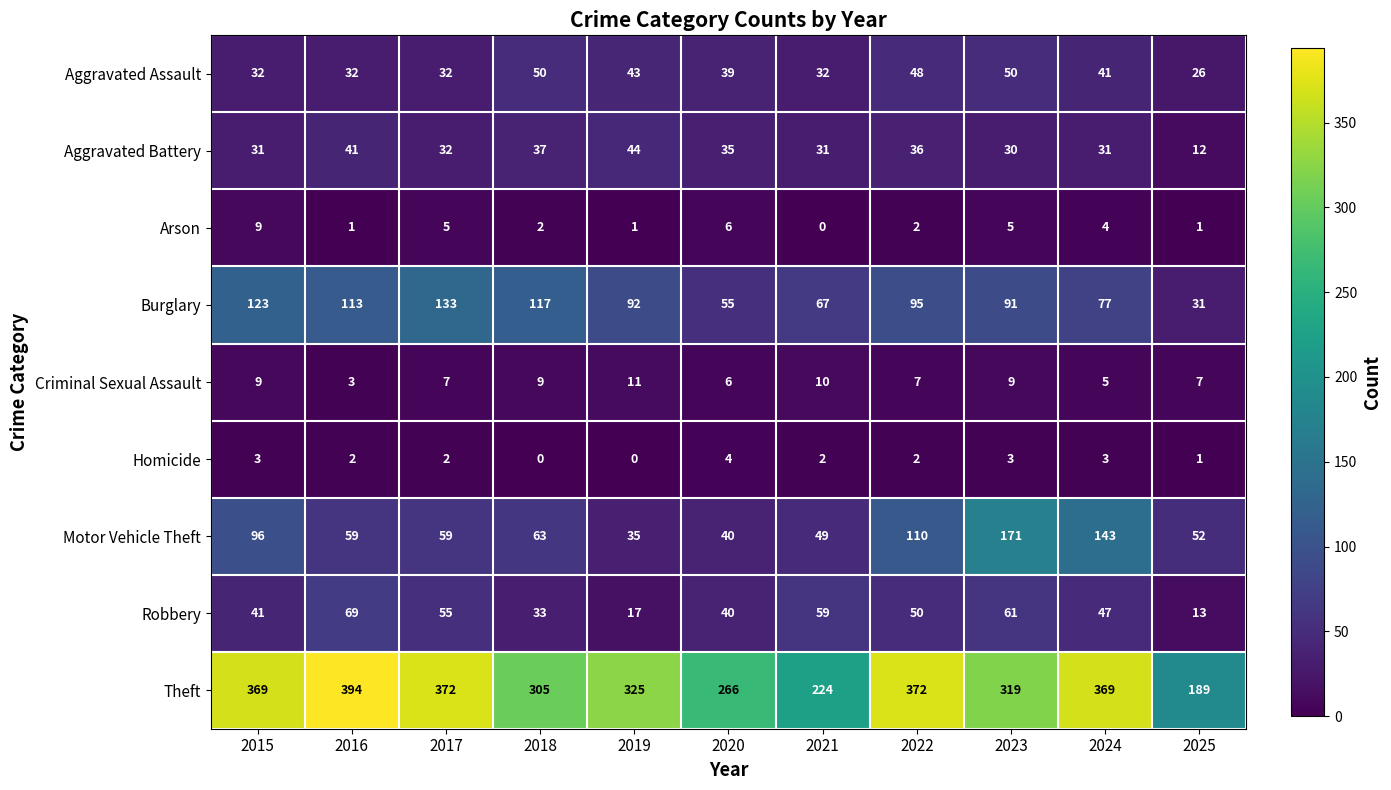

True or false: Homicide has a value of 3 at 2015.

True